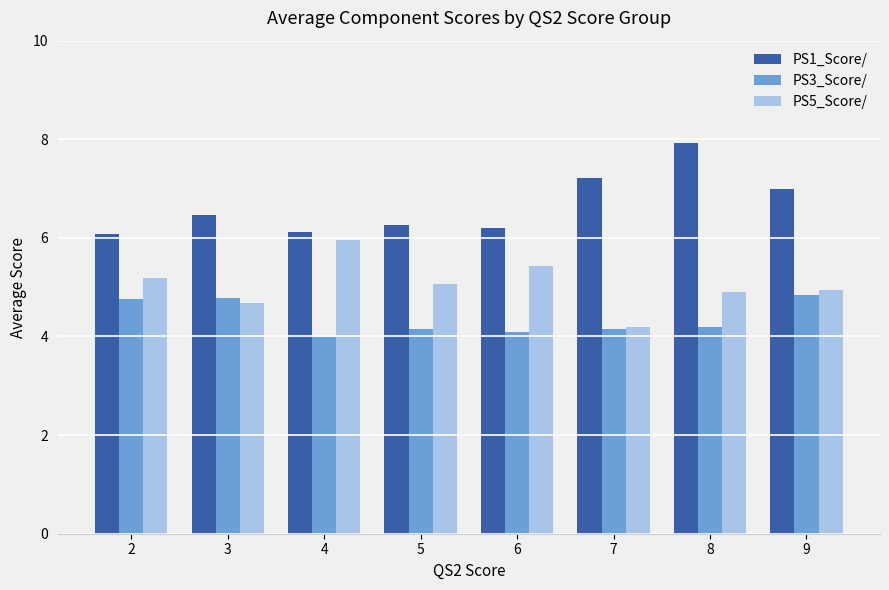

The value of PS5_Score/ at 6 is 9.1. True or false?

False